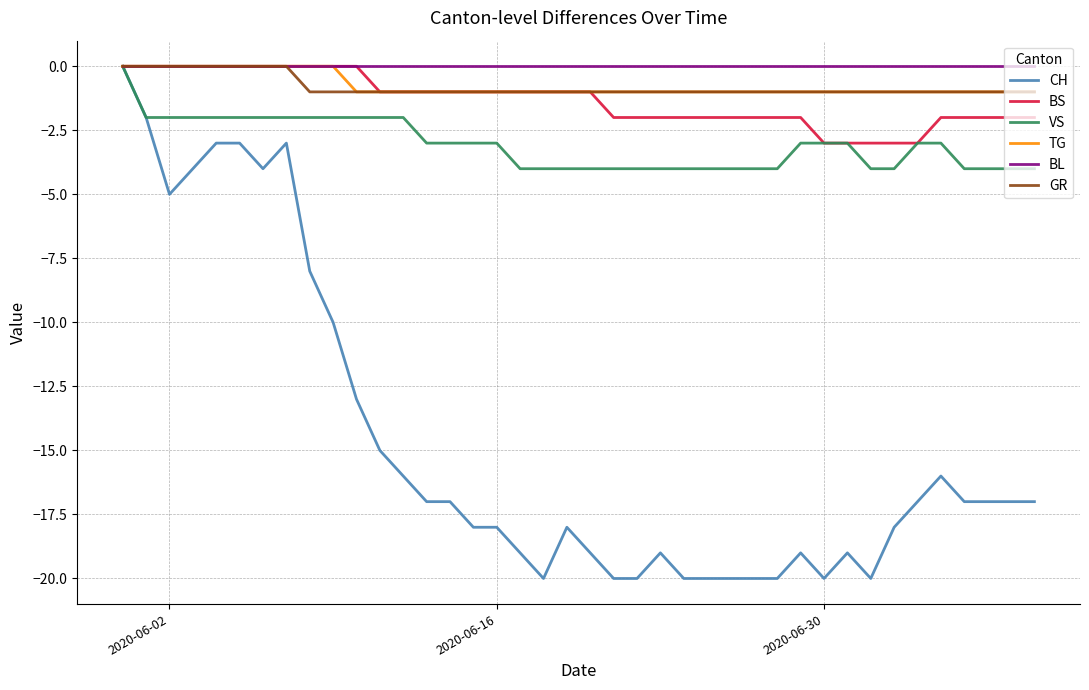

Reading left to right, transcribe all the data shown in this chart.

CH: 0	-2	-5	-4	-3	-3	-4	-3	-8	-10	-13	-15	-16	-17	-17	-18	-18	-19	-20	-18	-19	-20	-20	-19	-20	-20	-20	-20	-20	-19	-20	-19	-20	-18	-17	-16	-17	-17	-17	-17
BS: 0	0	0	0	0	0	0	0	0	0	0	-1	-1	-1	-1	-1	-1	-1	-1	-1	-1	-2	-2	-2	-2	-2	-2	-2	-2	-2	-3	-3	-3	-3	-3	-2	-2	-2	-2	-2
VS: 0	-2	-2	-2	-2	-2	-2	-2	-2	-2	-2	-2	-2	-3	-3	-3	-3	-4	-4	-4	-4	-4	-4	-4	-4	-4	-4	-4	-4	-3	-3	-3	-4	-4	-3	-3	-4	-4	-4	-4
TG: 0	0	0	0	0	0	0	0	0	0	-1	-1	-1	-1	-1	-1	-1	-1	-1	-1	-1	-1	-1	-1	-1	-1	-1	-1	-1	-1	-1	-1	-1	-1	-1	-1	-1	-1	-1	-1
BL: 0	0	0	0	0	0	0	0	0	0	0	0	0	0	0	0	0	0	0	0	0	0	0	0	0	0	0	0	0	0	0	0	0	0	0	0	0	0	0	0
GR: 0	0	0	0	0	0	0	0	-1	-1	-1	-1	-1	-1	-1	-1	-1	-1	-1	-1	-1	-1	-1	-1	-1	-1	-1	-1	-1	-1	-1	-1	-1	-1	-1	-1	-1	-1	-1	-1